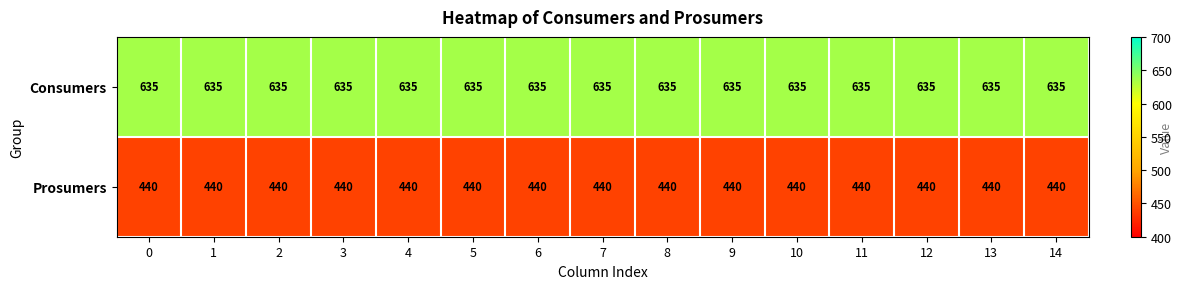

What is the maximum value shown in the chart?

635